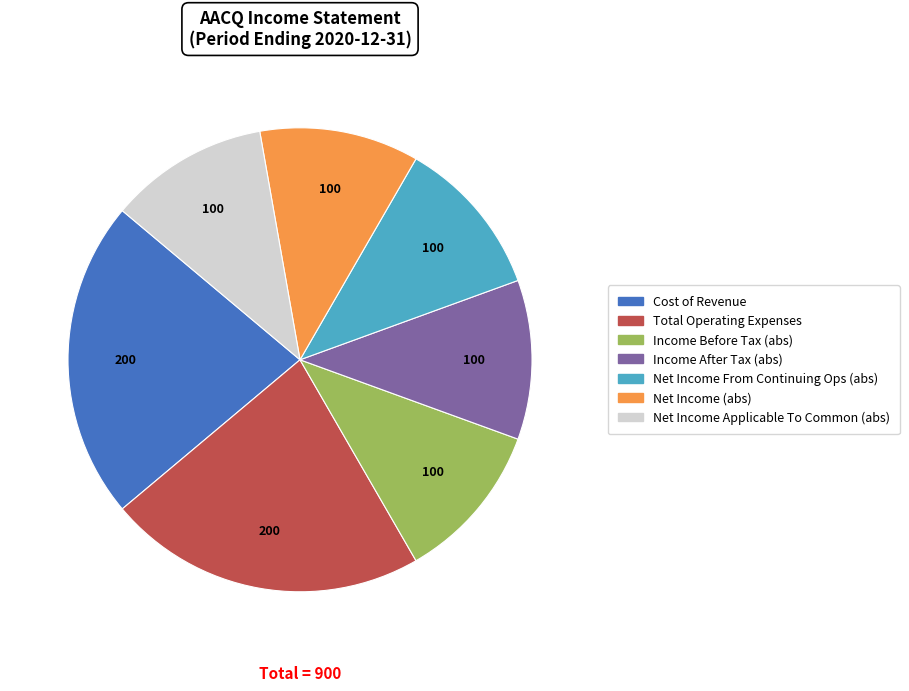

Is there a majority slice in this chart?

No